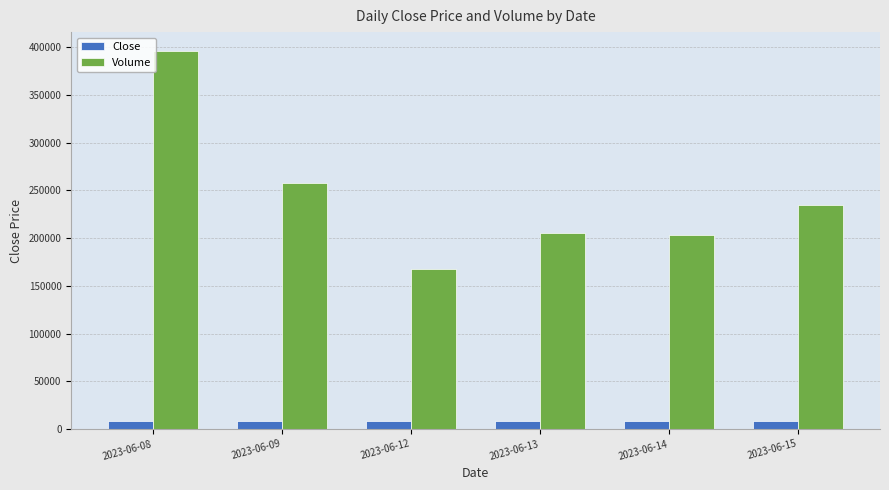

Which series has the largest range (max minus min)?

Volume